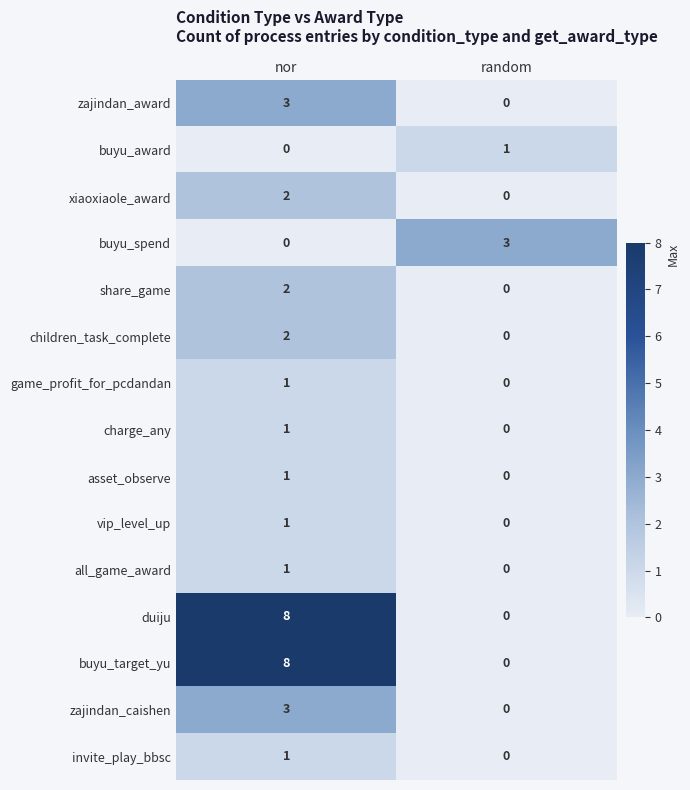

The duiju series shows 4 at nor. True or false?

False